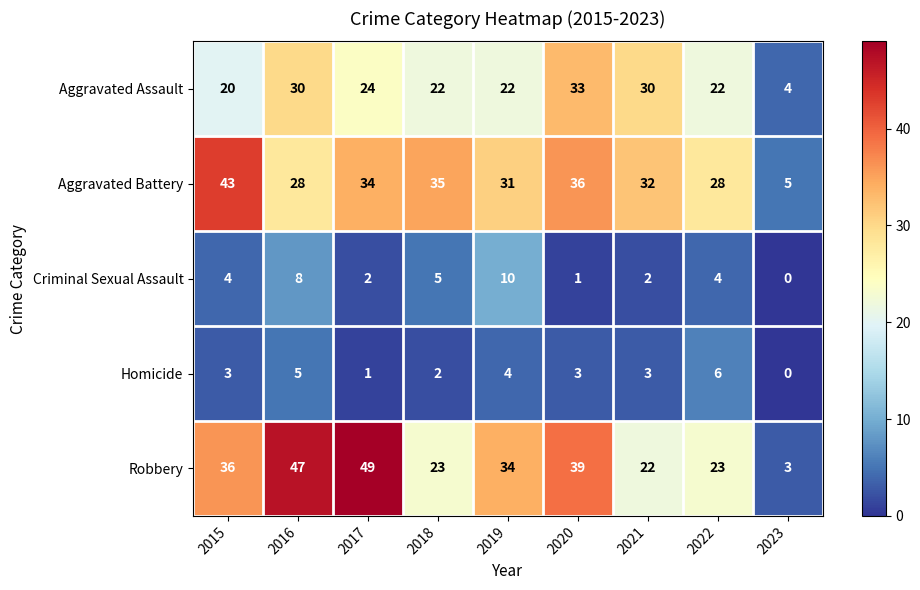

Which series has the largest total across all categories?

Robbery